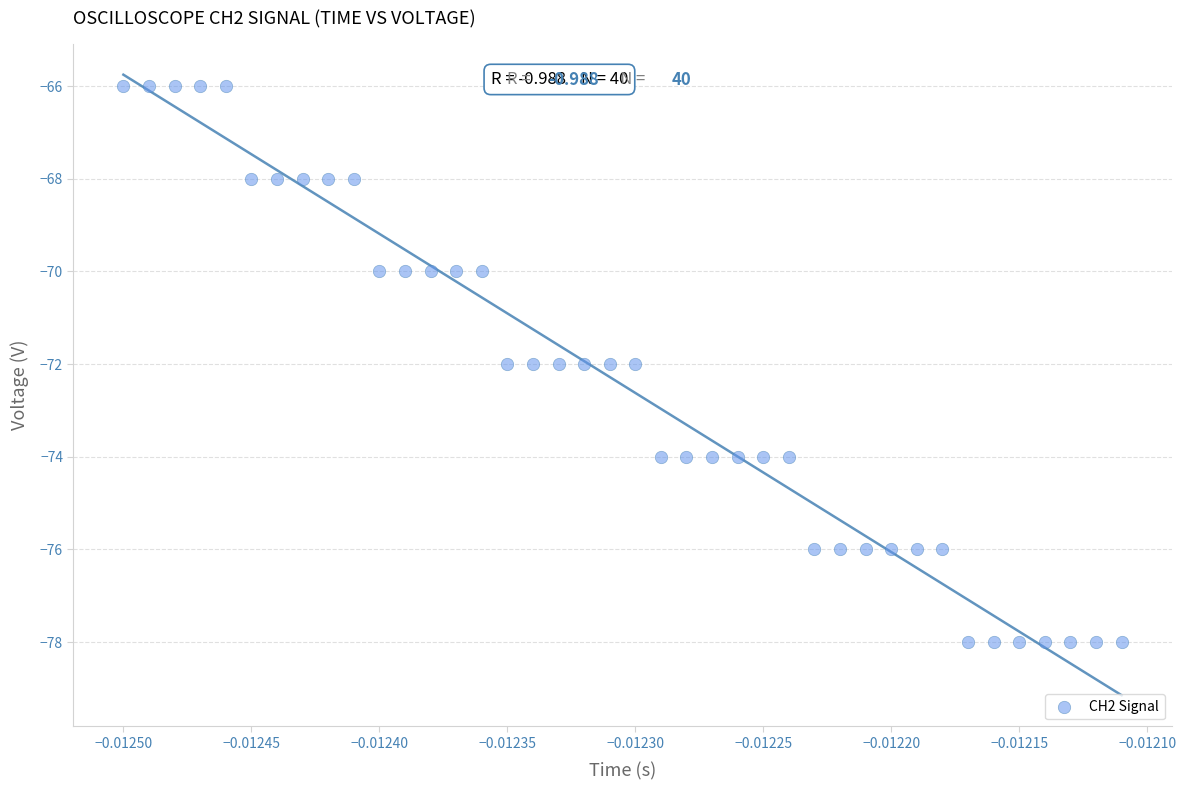

What is the range of Y values (max minus min)?

12